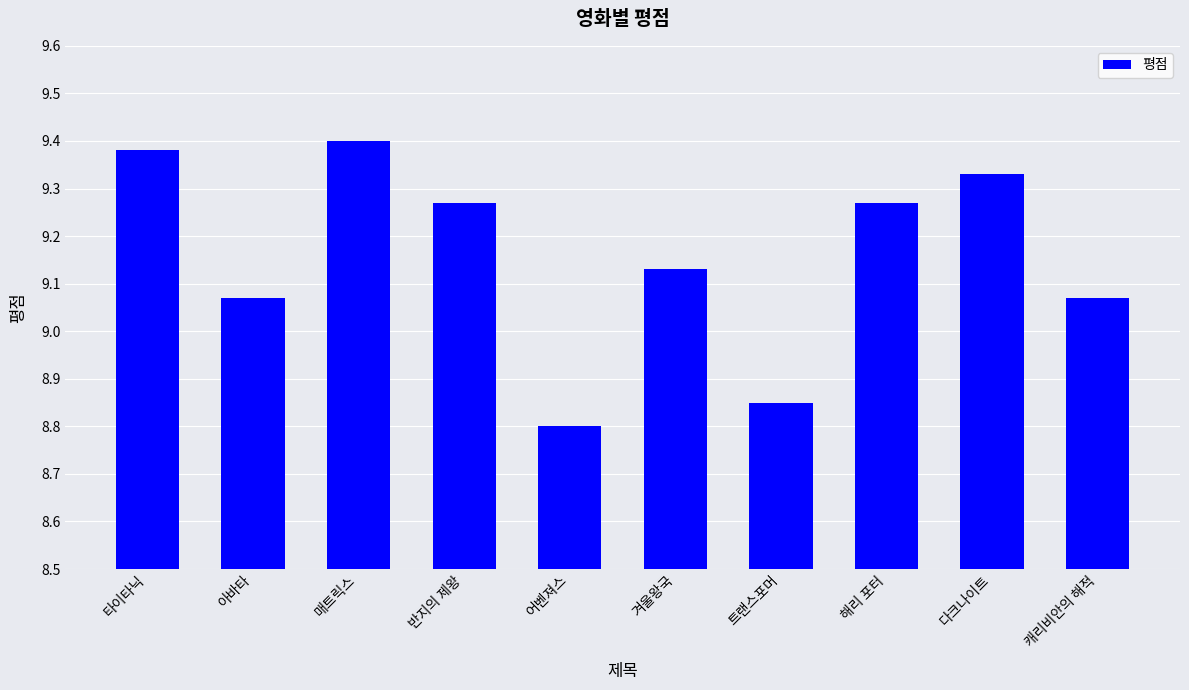

Are the bars horizontal?

No